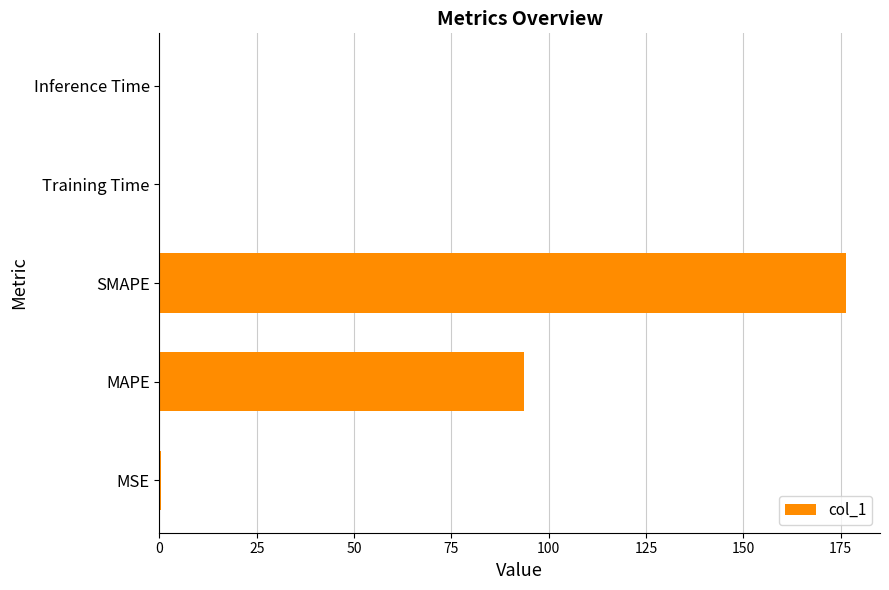

Between Inference Time and MAPE, which is larger?

MAPE